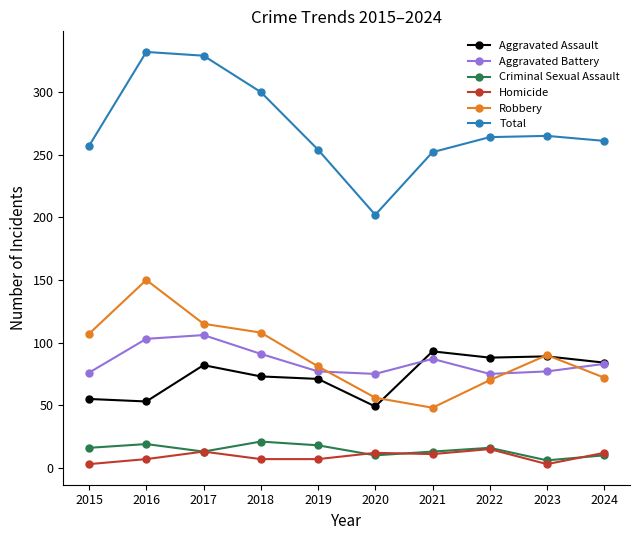

The value of Criminal Sexual Assault at 2018 is 21. True or false?

True